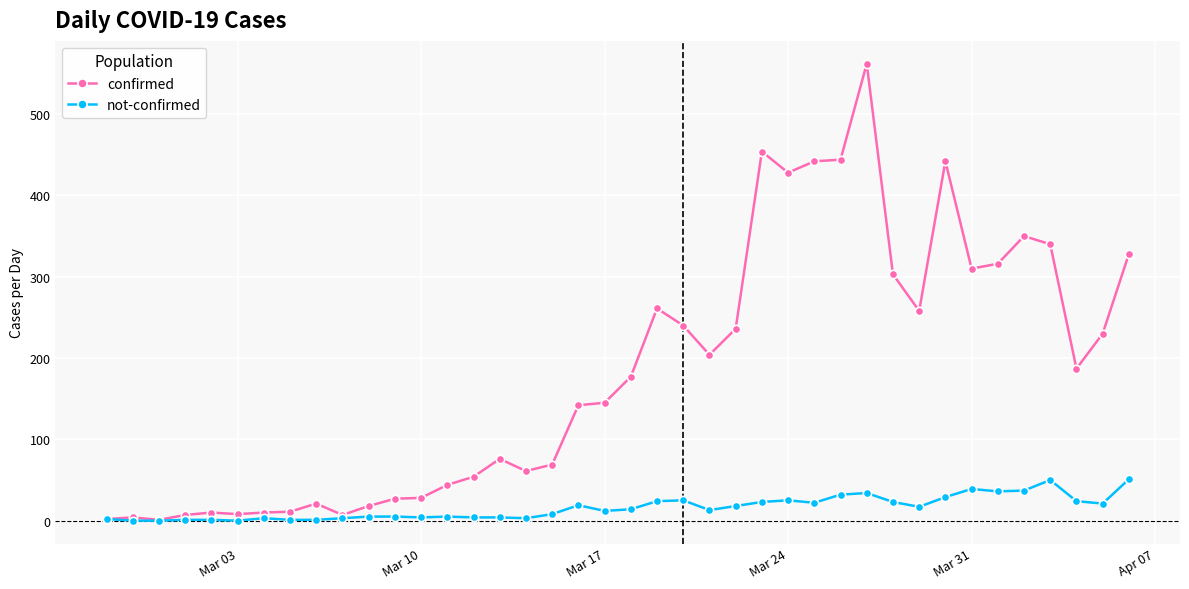

Rank the series by their maximum value, from highest to lowest.

confirmed, not-confirmed